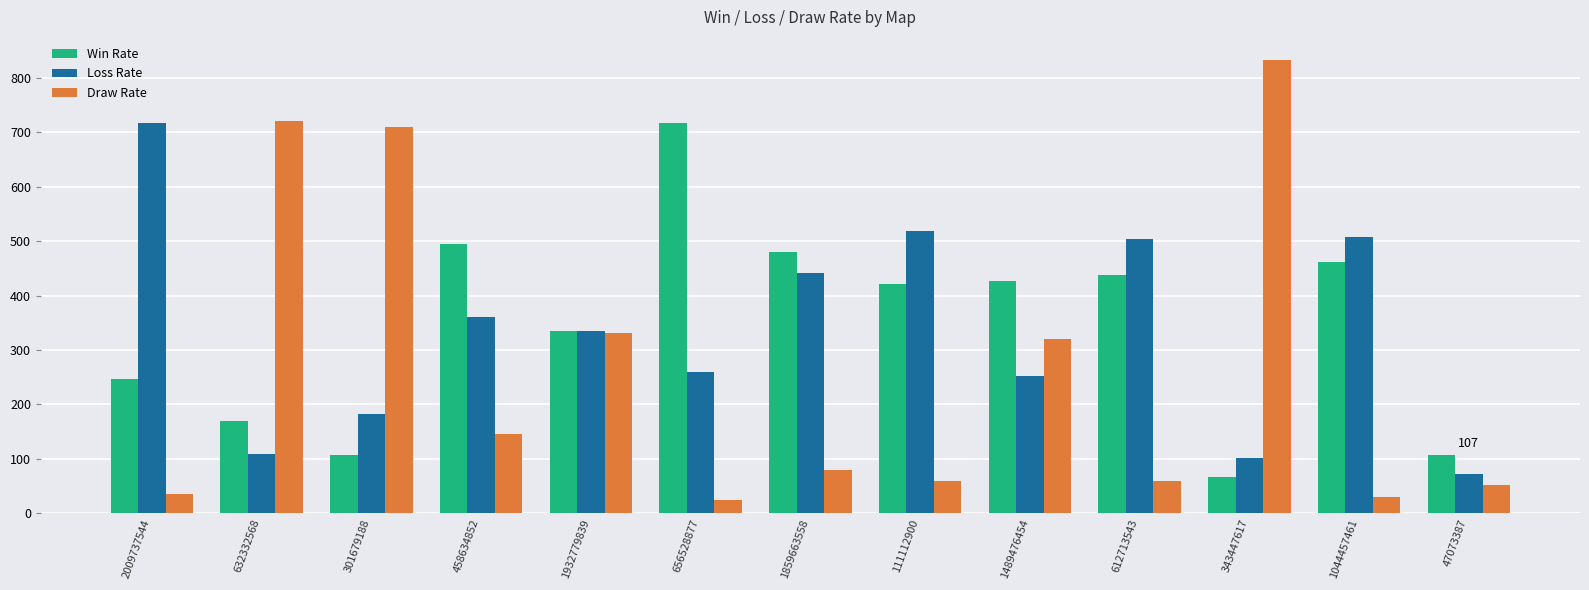

Between 301679188 and 1932779839, which series saw the biggest shift?

Draw Rate